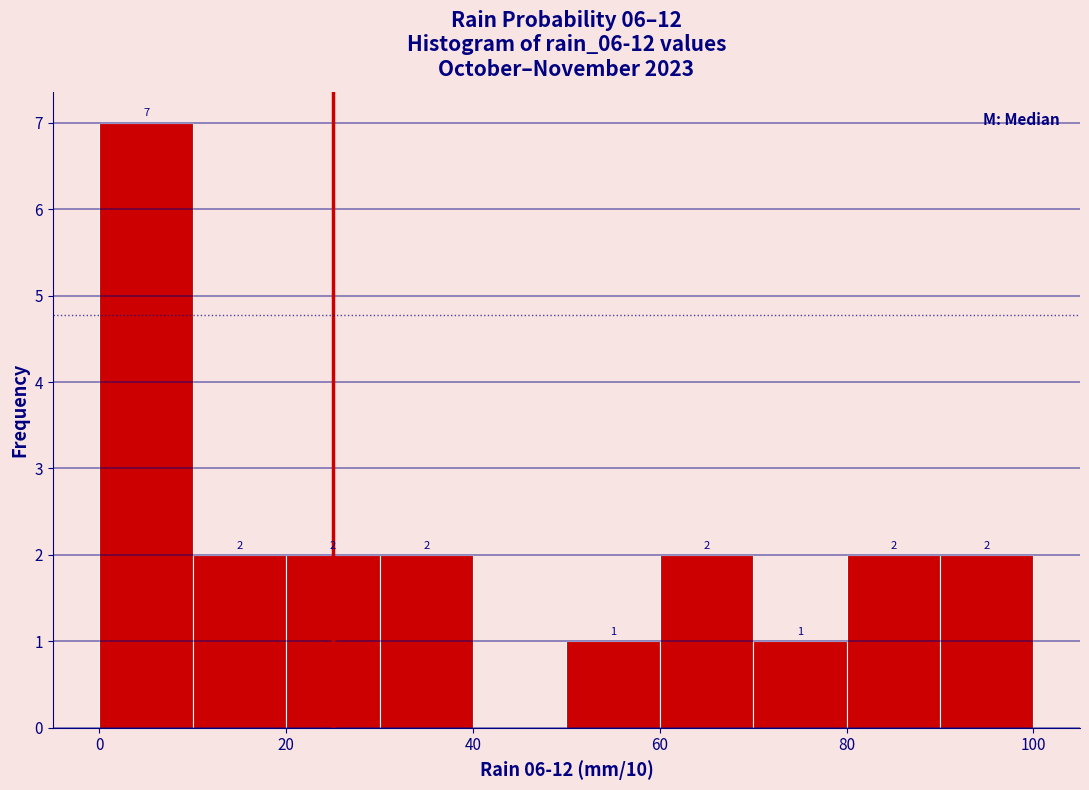

Which range on the x-axis has the tallest bar?

0 to 10